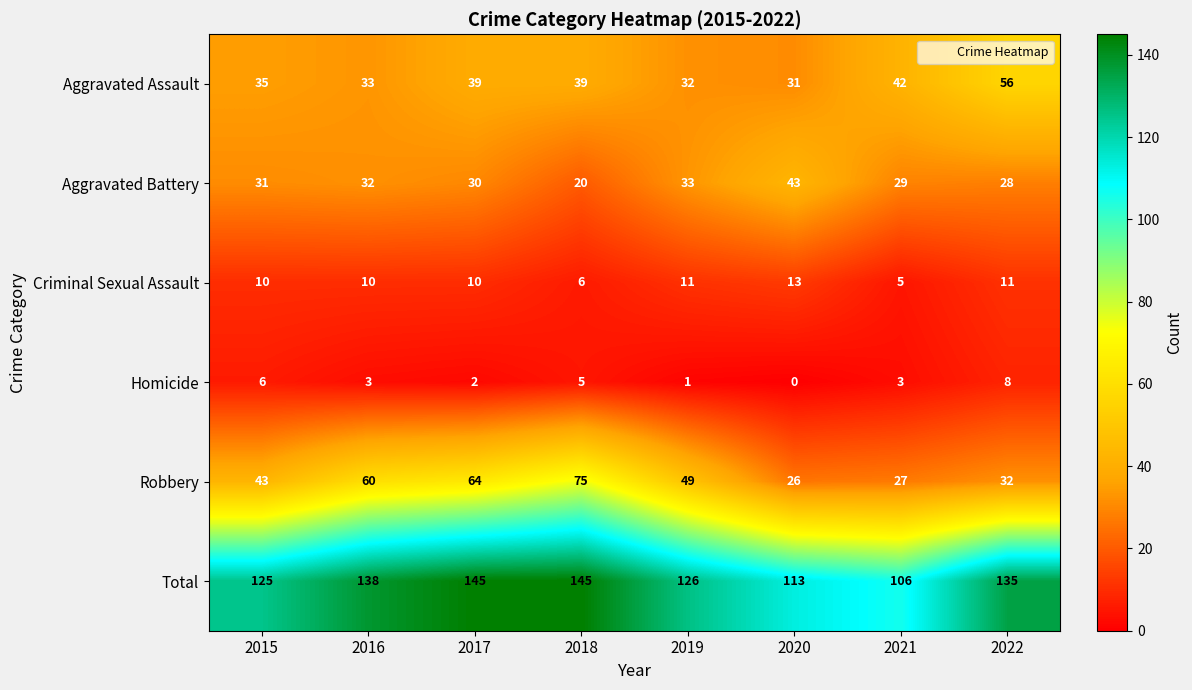

What is the difference between the maximum and minimum values in the Total series?

39